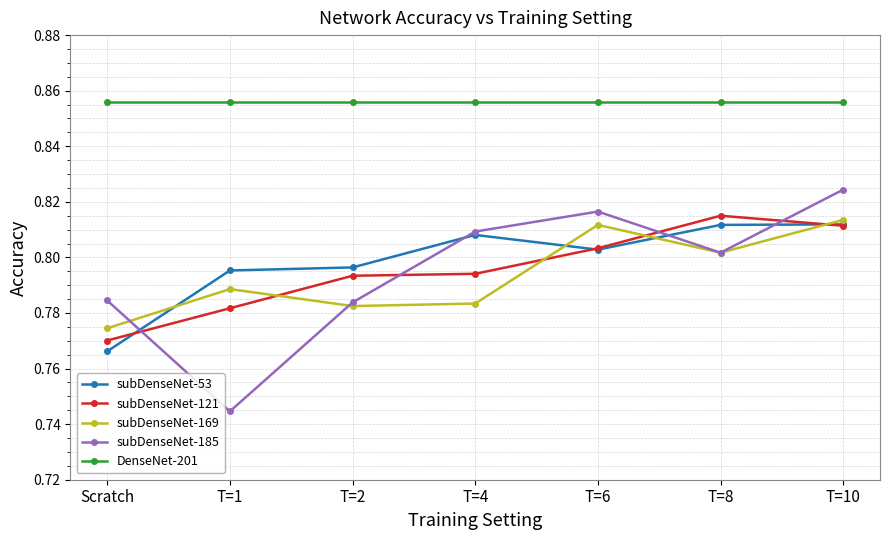

What is the label of the 2nd point from the left?

T=1